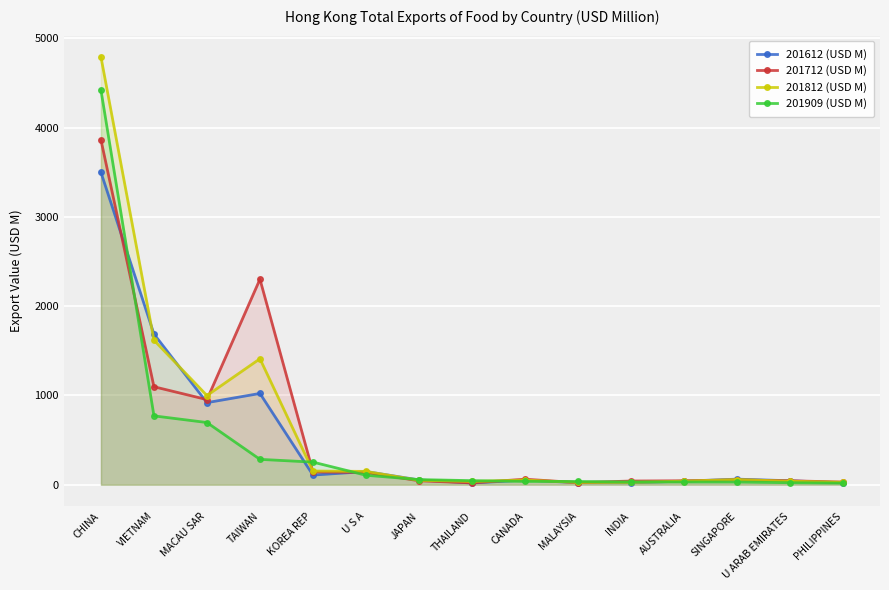

True or false: 201612 (USD M) has more than 1 points higher than both neighbors.

True